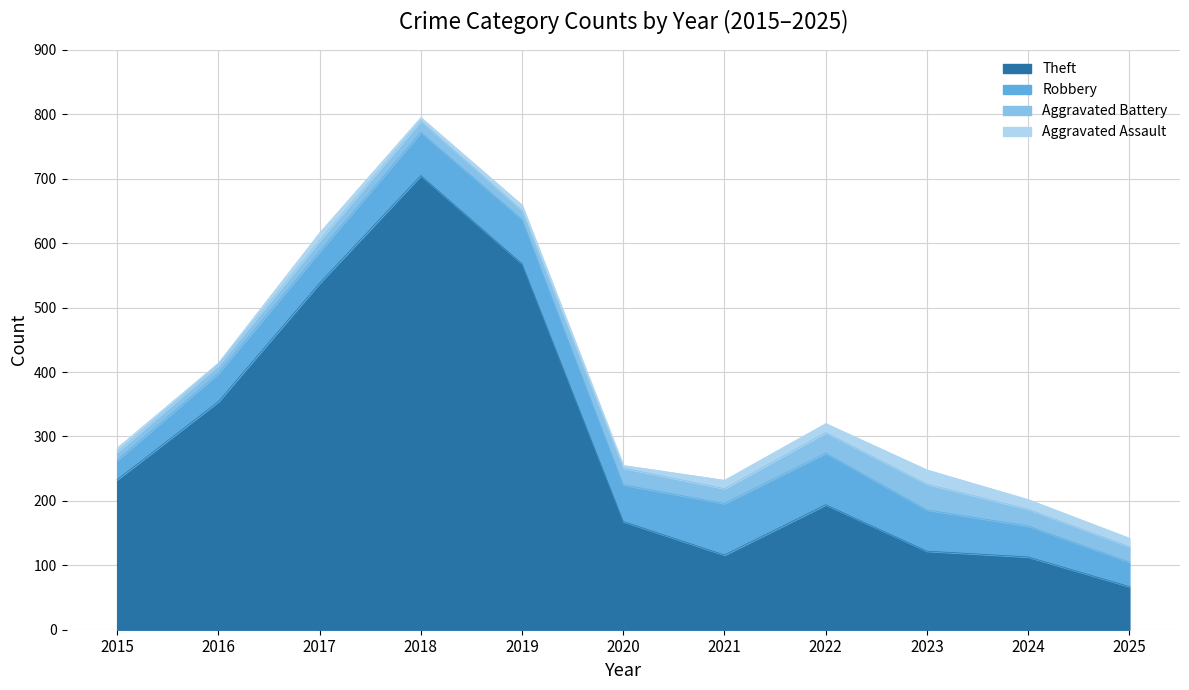

What is the sum of all Robbery values?

626